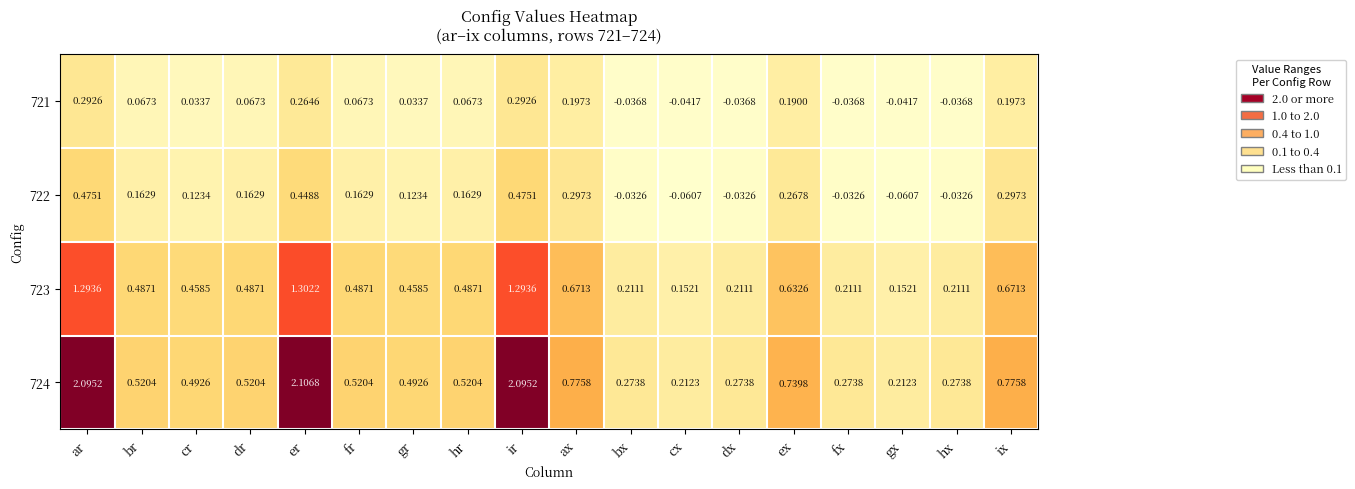

Which label corresponds to the largest value in the chart?

er